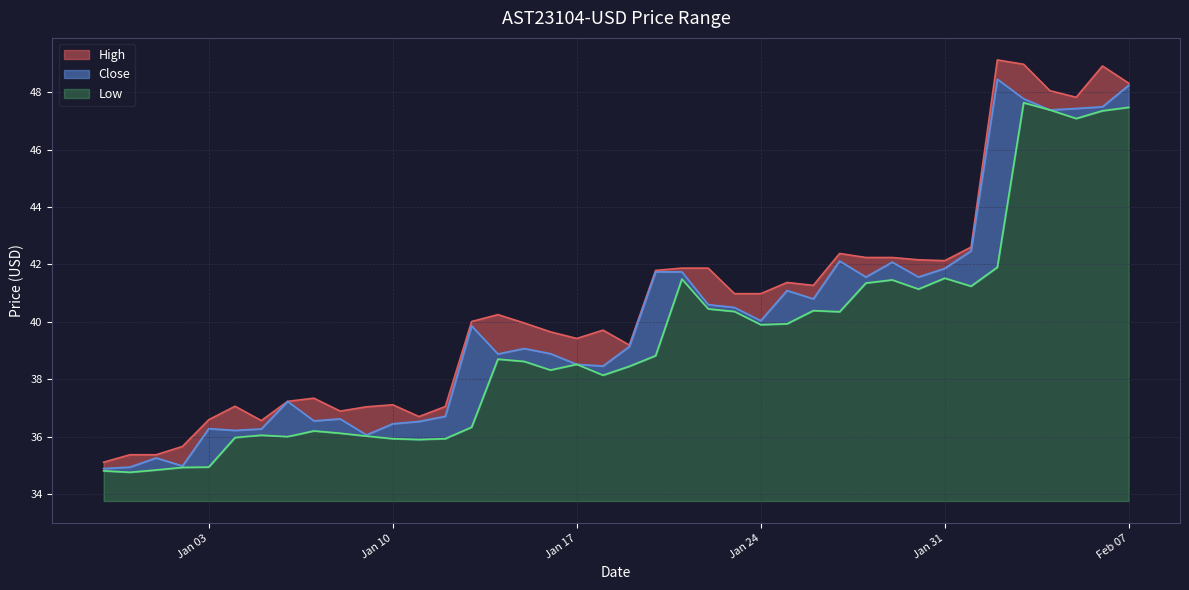

How many data points in Low are above 38?

25